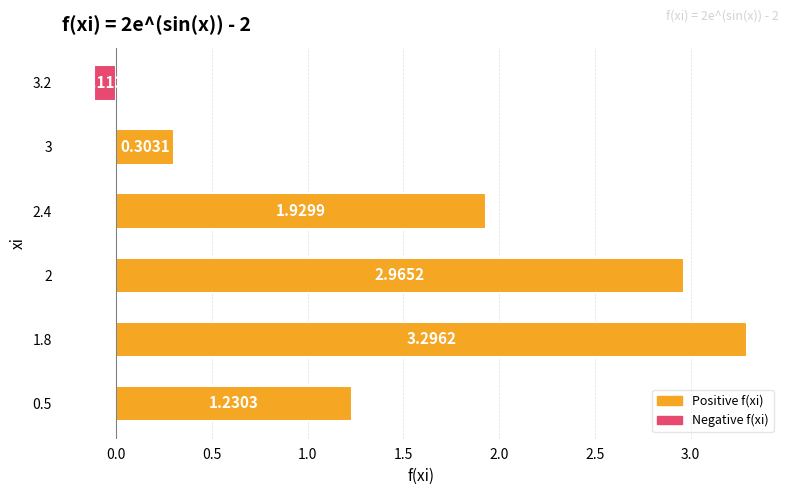

How many positive values are there?

5